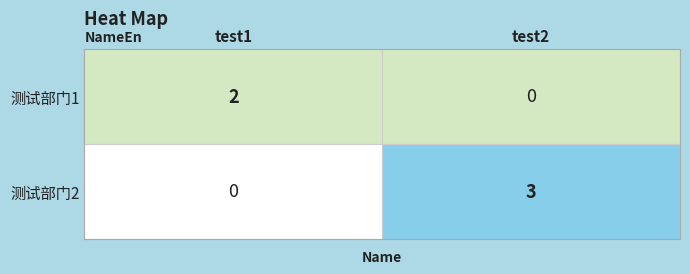

List the series in order of their peak value, lowest first.

测试部门1, 测试部门2